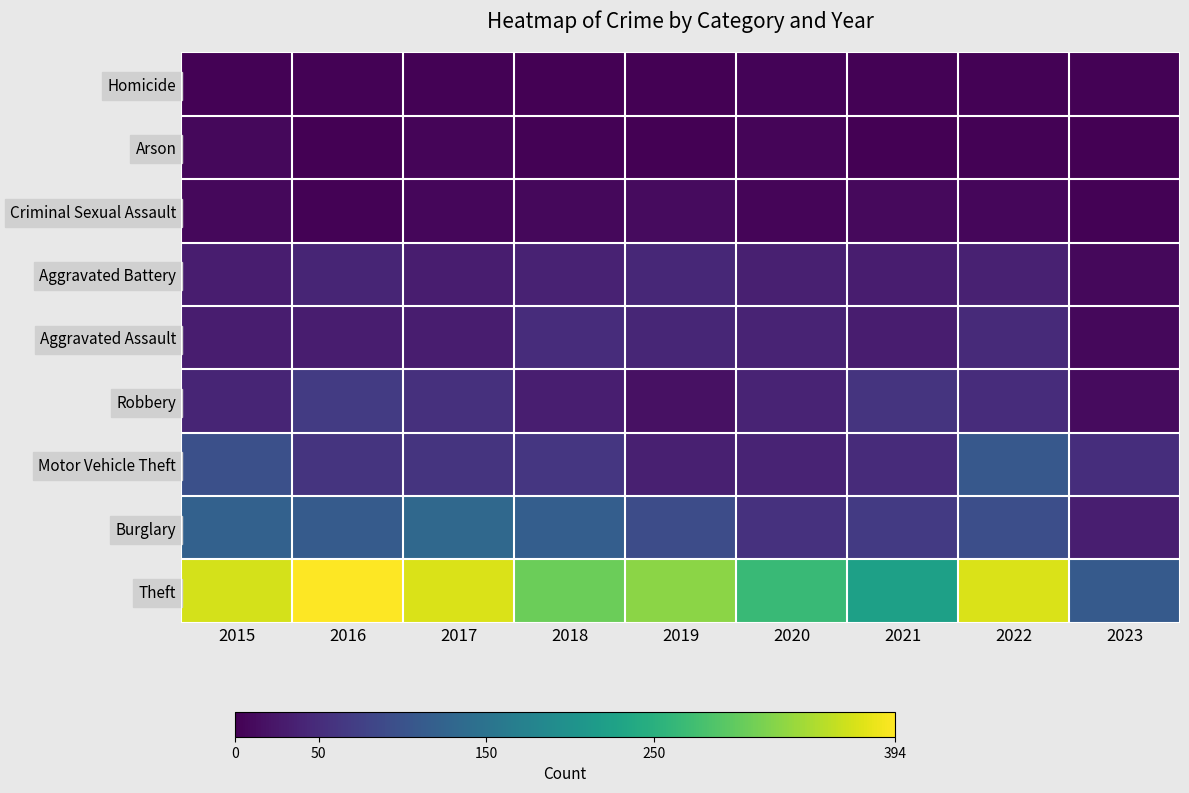

At how many categories does at least one series exceed 240?

7